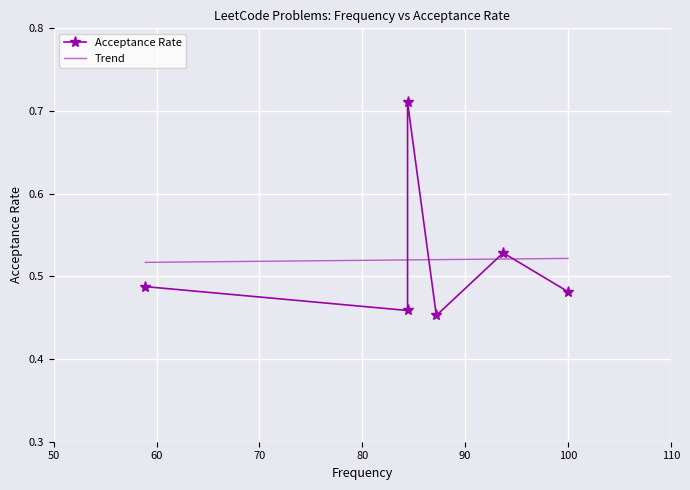

True or false: Acceptance Rate and Trend intersect in this chart.

True